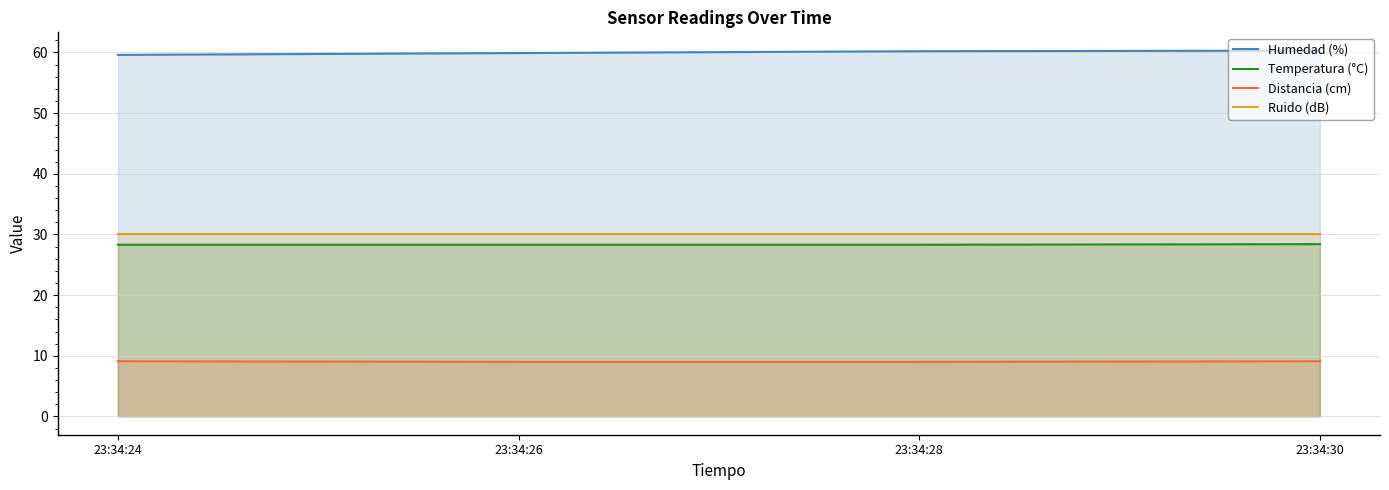

What value does the Ruido (dB) series have at 23:34:26?

30.0